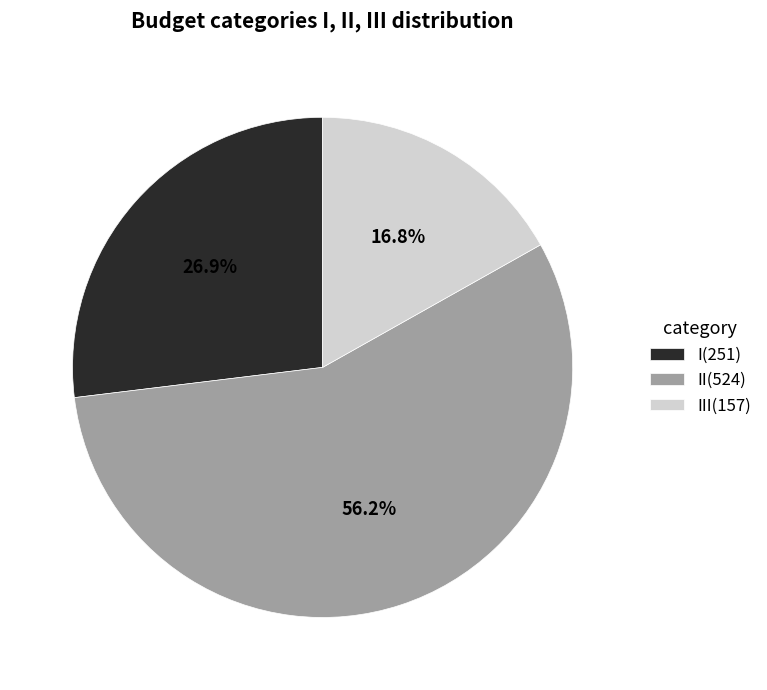

Rank the categories by value from lowest to highest.

III(157), I(251), II(524)